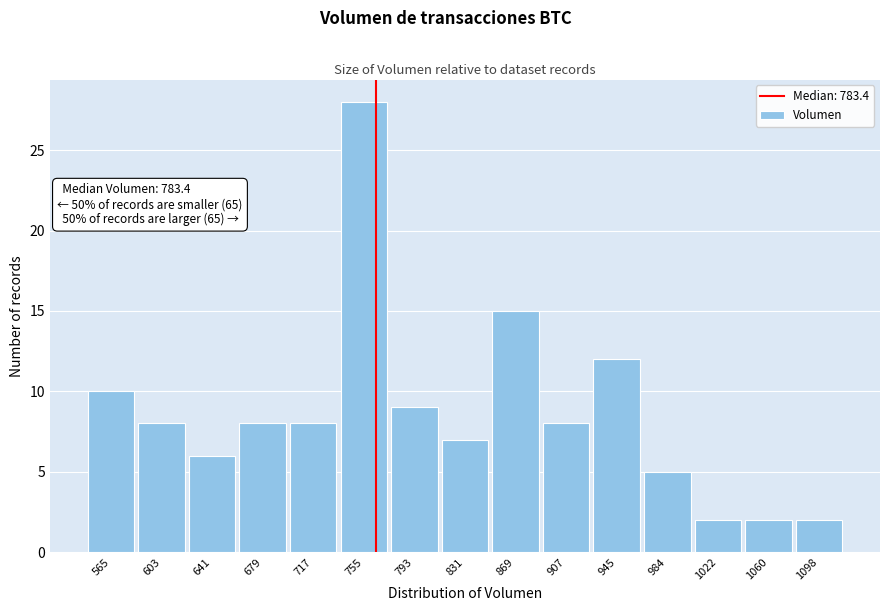

Reading left to right, transcribe all the data shown in this chart.

565=10	603=8	641=6	679=8	717=8	755=28	793=9	831=7	869=15	907=8	945=12	984=5	1022=2	1060=2	1098=2